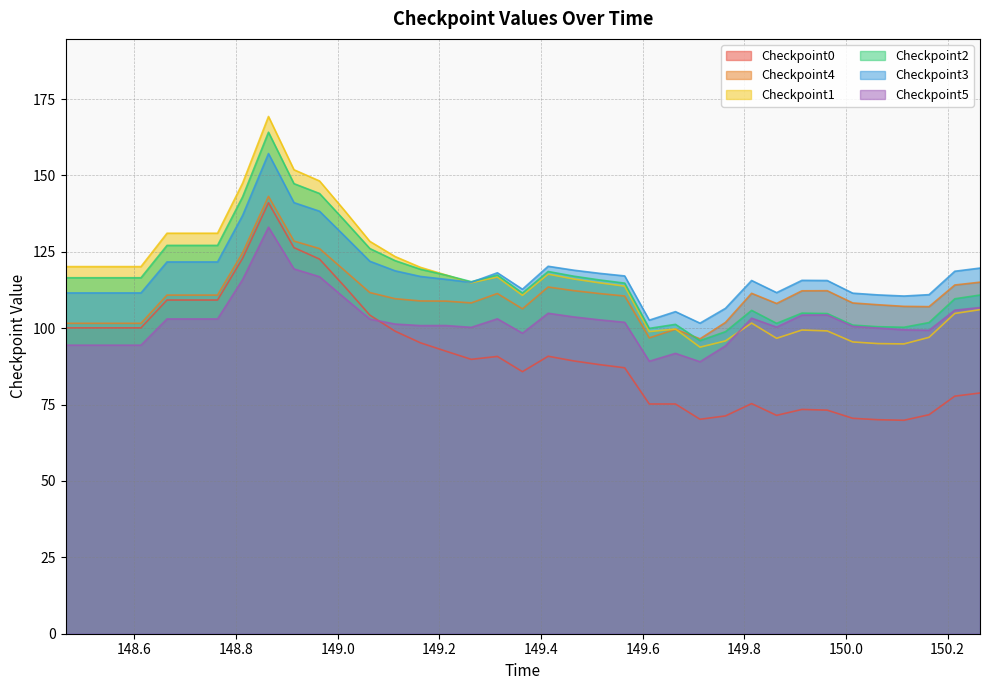

What is the sum of all Checkpoint5 values?

3792.1